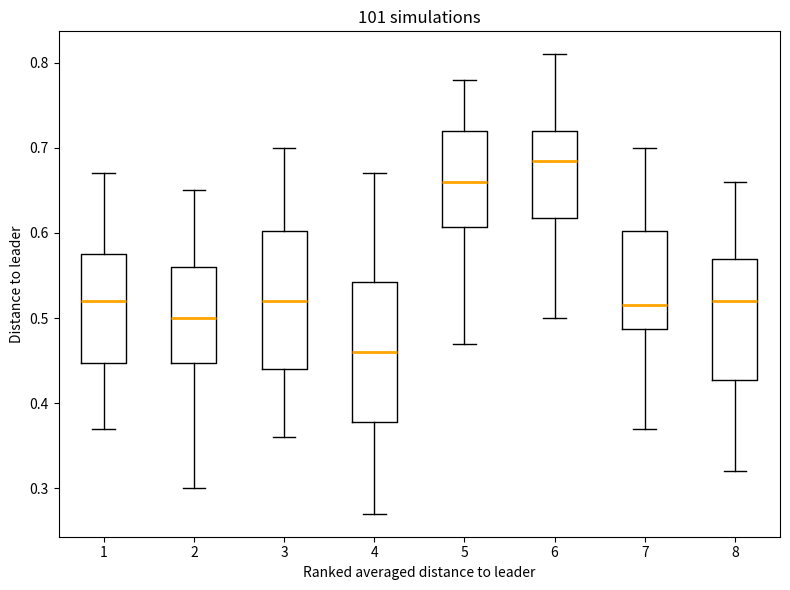

Reading left to right, read every box against the y-axis: the position of its median line, the range the box covers, and the ends of its whiskers. The values are not printed on the chart, so give them approximately, as read against the axis.

1: median 0.52, box 0.45 to 0.58, whiskers 0.37 to 0.67
2: median 0.50, box 0.45 to 0.56, whiskers 0.30 to 0.65
3: median 0.52, box 0.44 to 0.60, whiskers 0.36 to 0.70
4: median 0.46, box 0.38 to 0.54, whiskers 0.27 to 0.67
5: median 0.66, box 0.61 to 0.72, whiskers 0.47 to 0.78
6: median 0.69, box 0.62 to 0.72, whiskers 0.50 to 0.81
7: median 0.52, box 0.49 to 0.60, whiskers 0.37 to 0.70
8: median 0.52, box 0.43 to 0.57, whiskers 0.32 to 0.66